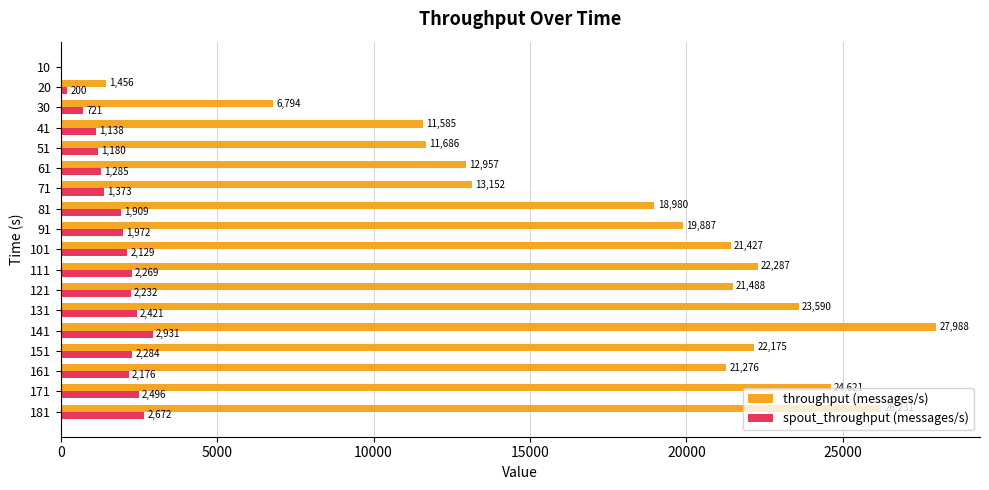

Which series changed the most between 141 and 151?

throughput (messages/s)